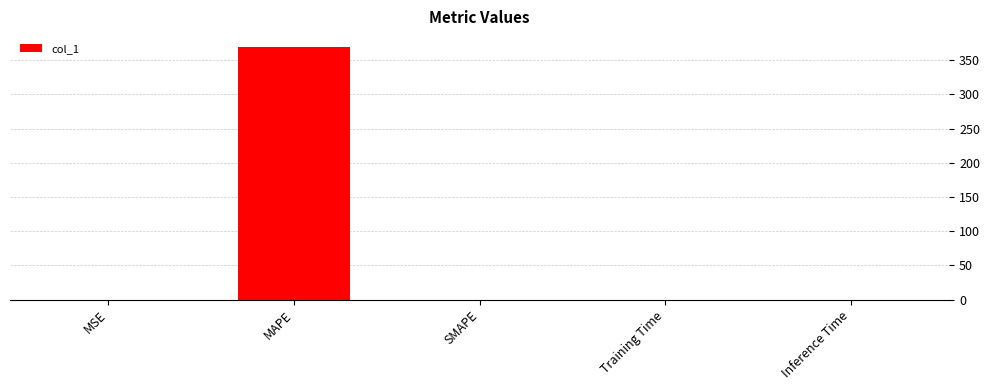

The value at SMAPE is 195.2. True or false?

False